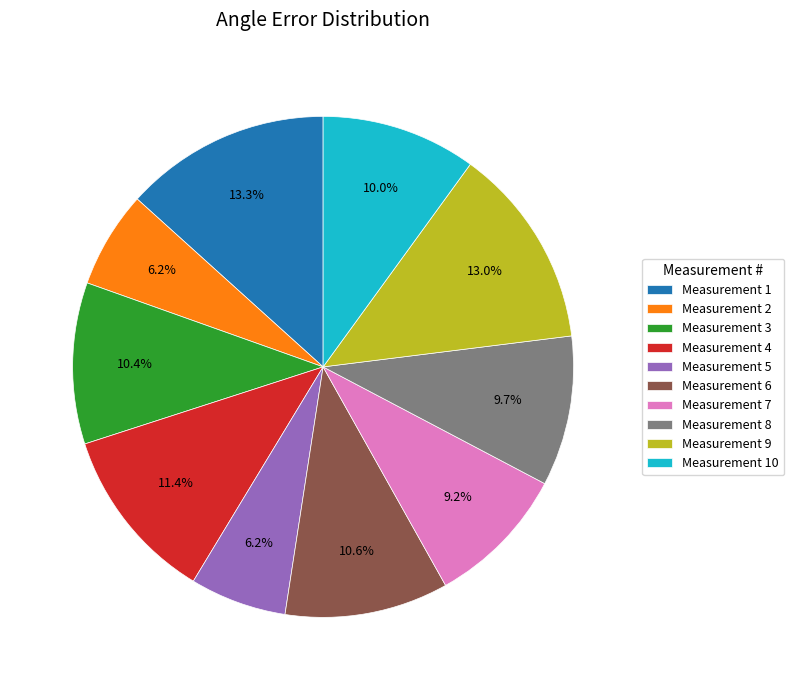

Is there any slice that represents more than half of the pie?

No